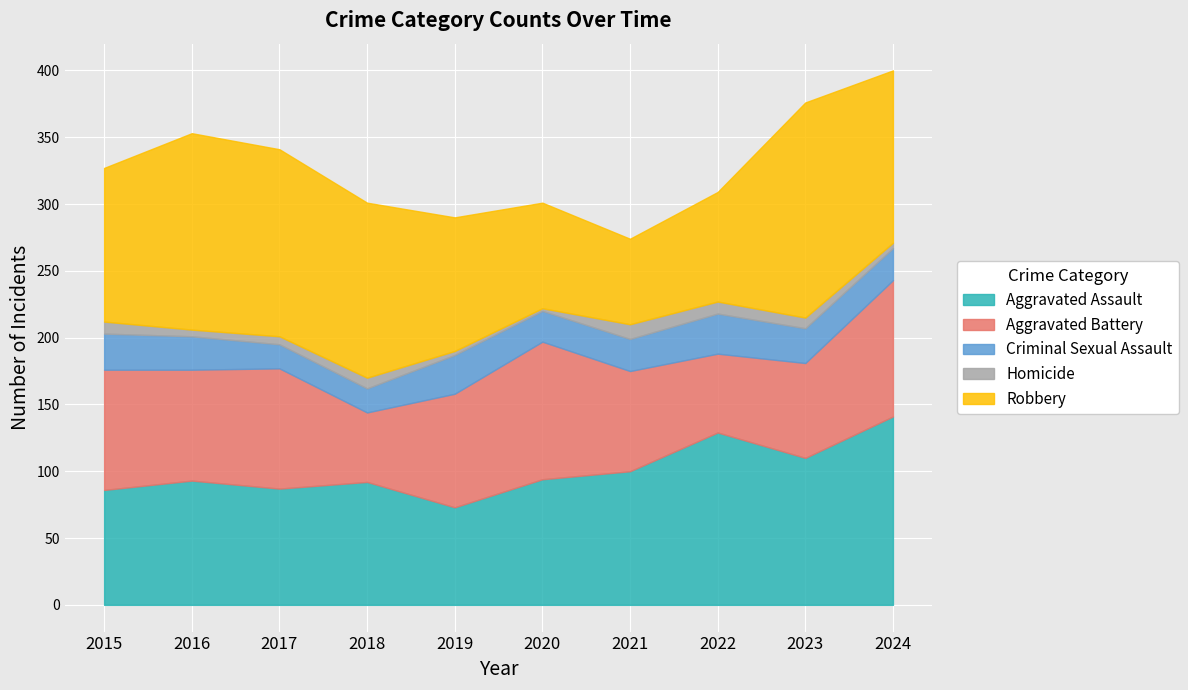

After their last crossing, which series has the higher values: Robbery or Aggravated Assault?

Aggravated Assault